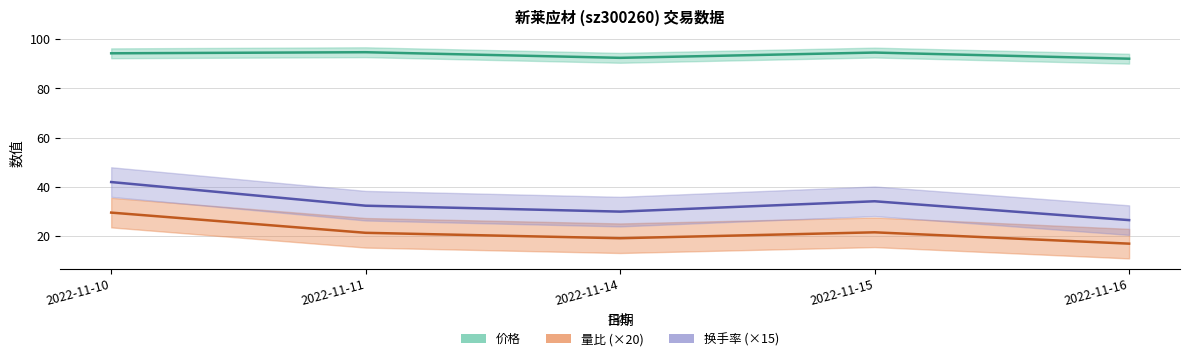

Is it true that 量比 equals 8.1 at 2022-11-11?

False